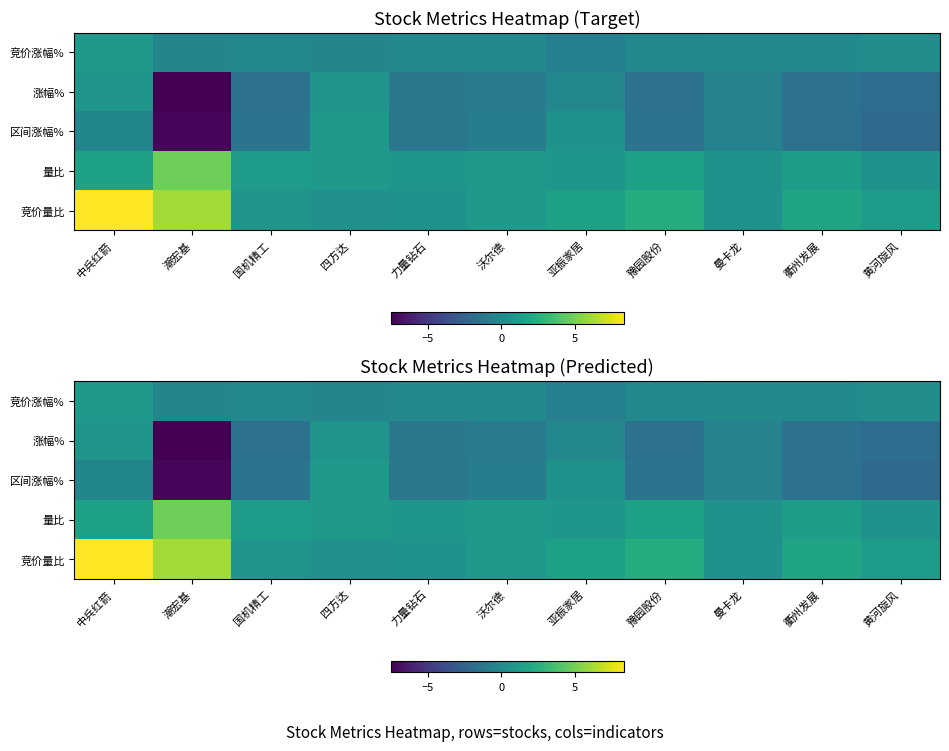

Which series has the largest range (max minus min)?

涨幅%